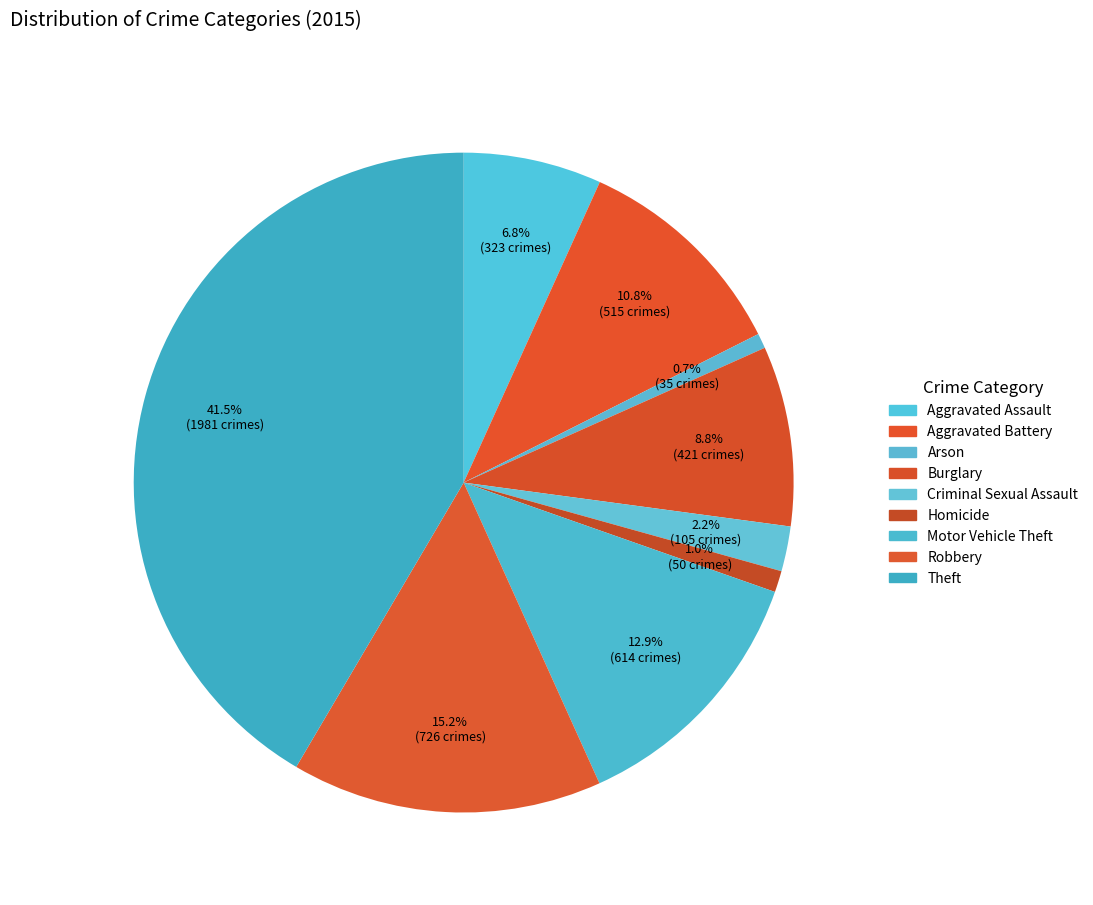

How many segments does this pie chart have?

9